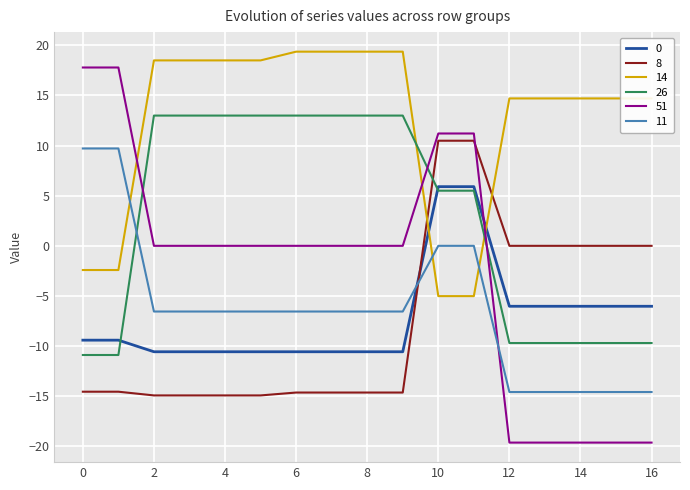

Which series has the widest spread of values?

51